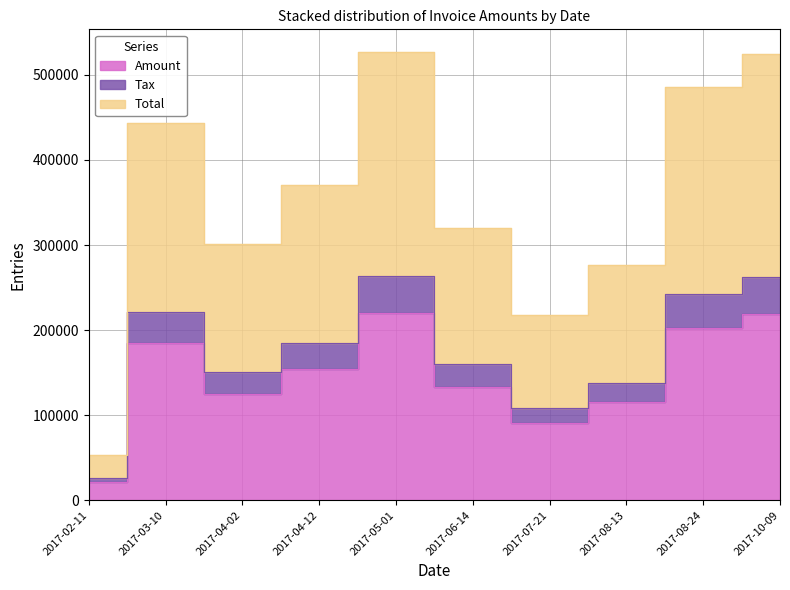

List the labels in order of Total value, smallest first.

2017-02-11, 2017-07-21, 2017-08-13, 2017-04-02, 2017-06-14, 2017-04-12, 2017-03-10, 2017-08-24, 2017-10-09, 2017-05-01